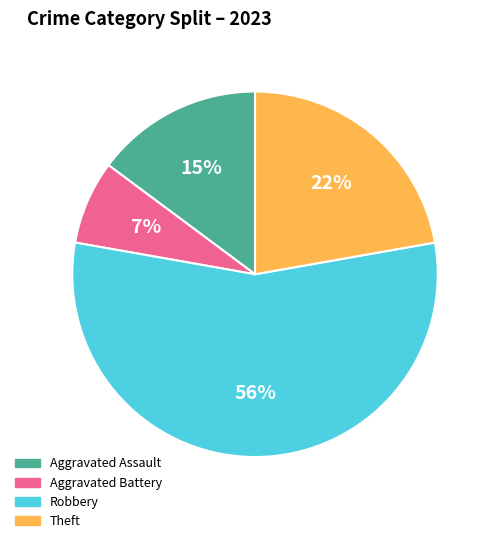

To the nearest percent, what is the average slice percentage?

25%